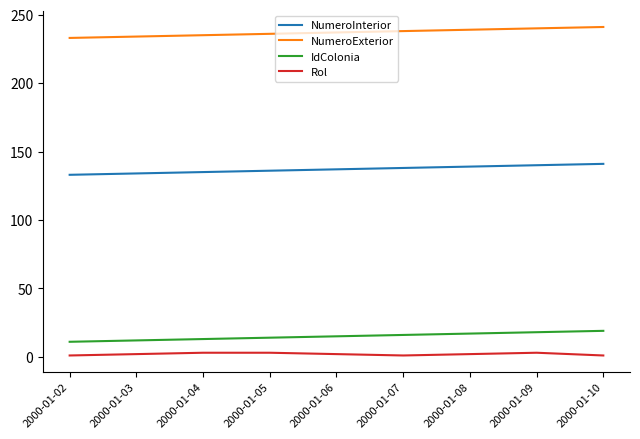

Which series has the largest total across all categories?

NumeroExterior